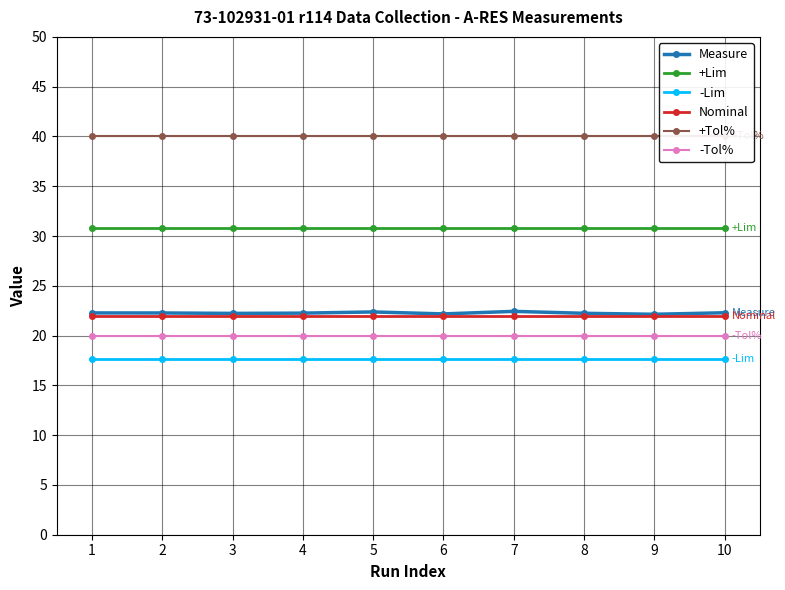

What is the greatest value displayed?

40.0